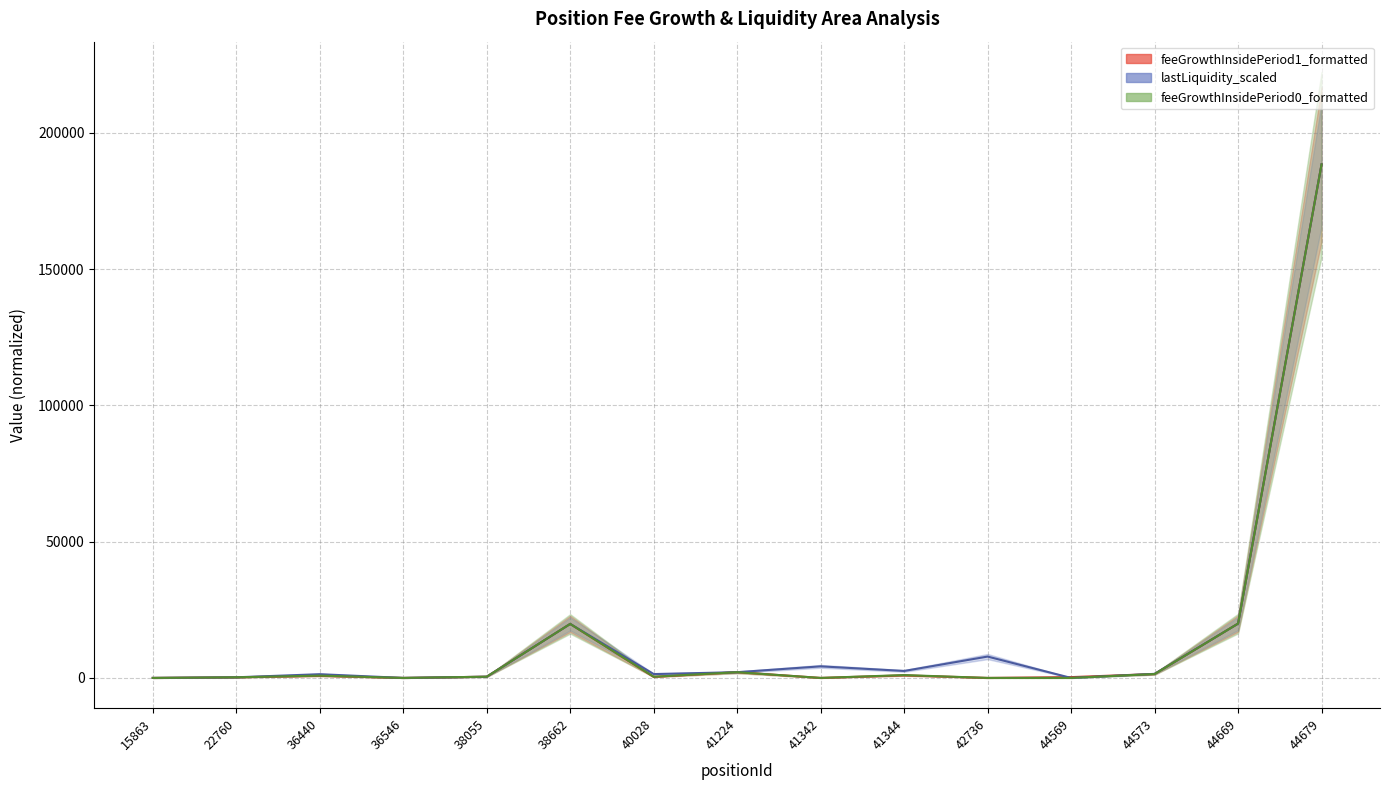

Reading left to right, transcribe all the data shown in this chart.

feeGrowthInsidePeriod0_formatted: 15863=0.0	22760=228.6	36440=840.8	36546=0.1	38055=445.9	38662=19813.9	40028=441.2	41224=2103.8	41342=1.0	41344=1046.9	42736=0.0	44569=0.0	44573=1430.5	44669=19938.1	44679=188398.8
feeGrowthInsidePeriod1_formatted: 15863=0.0	22760=228.6	36440=765.6	36546=0.1	38055=445.9	38662=19813.9	40028=385.8	41224=2103.8	41342=0.8	41344=933.1	42736=0.0	44569=295.4	44573=1430.0	44669=19938.1	44679=188398.8
lastLiquidity_scaled: 15863=5.0	22760=228.6	36440=1367.5	36546=0.1	38055=445.9	38662=19813.9	40028=1417.4	41224=2103.8	41342=4250.3	41344=2557.7	42736=7837.0	44569=0.0	44573=1491.7	44669=19938.1	44679=188398.8